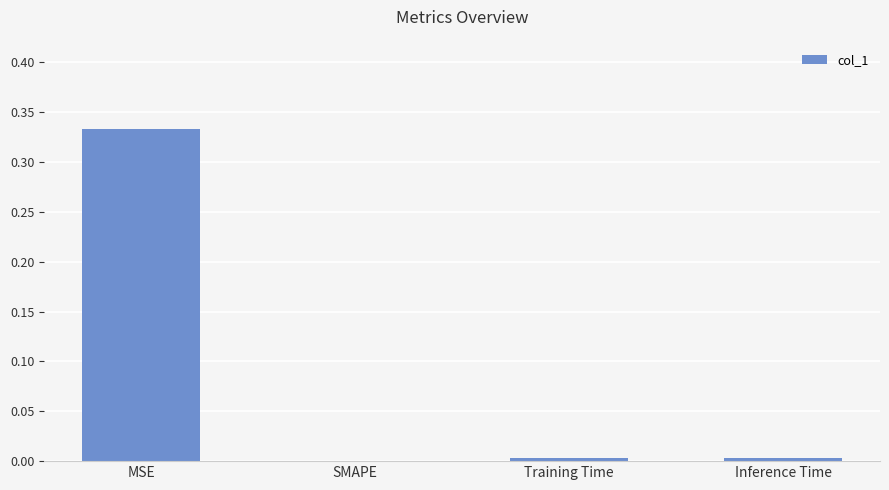

At which category does the chart reach its peak across all series?

MSE